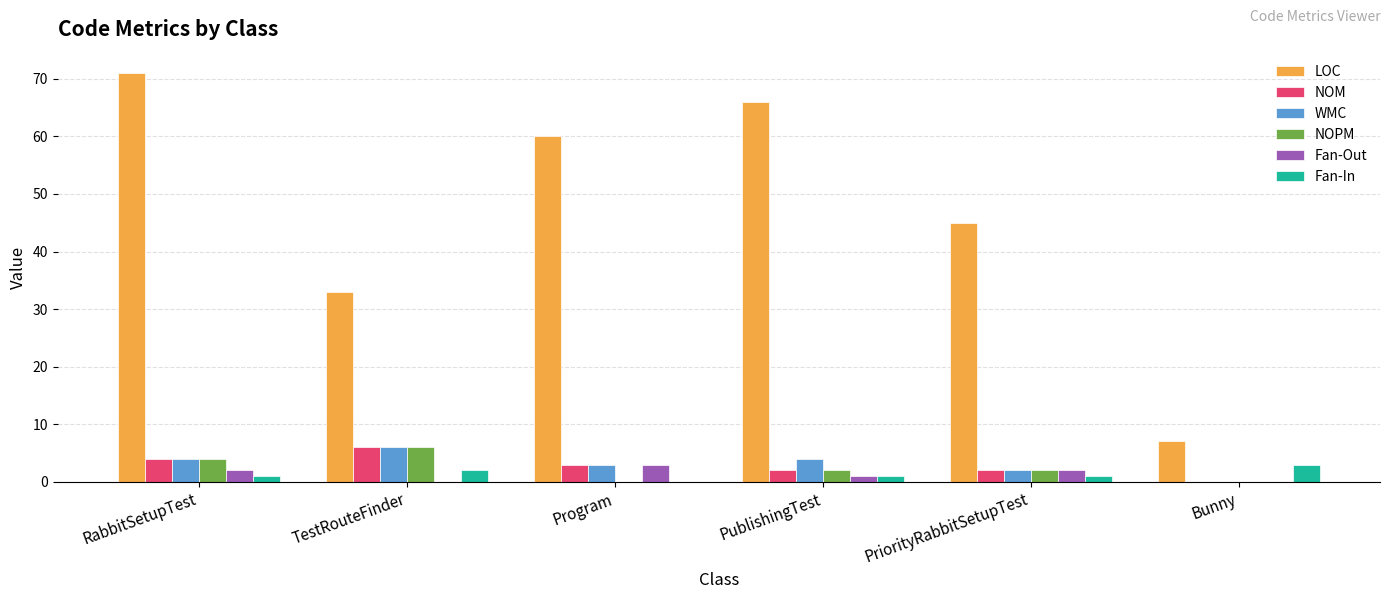

At which label does NOPM first exceed 2?

RabbitSetupTest